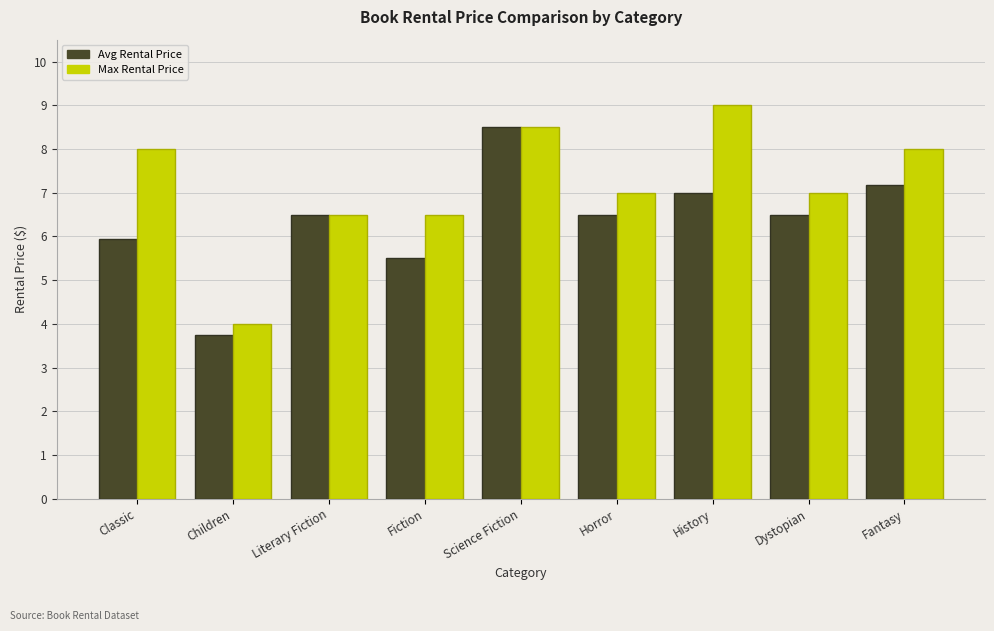

What is the label of the 6th bar from the left?

Horror